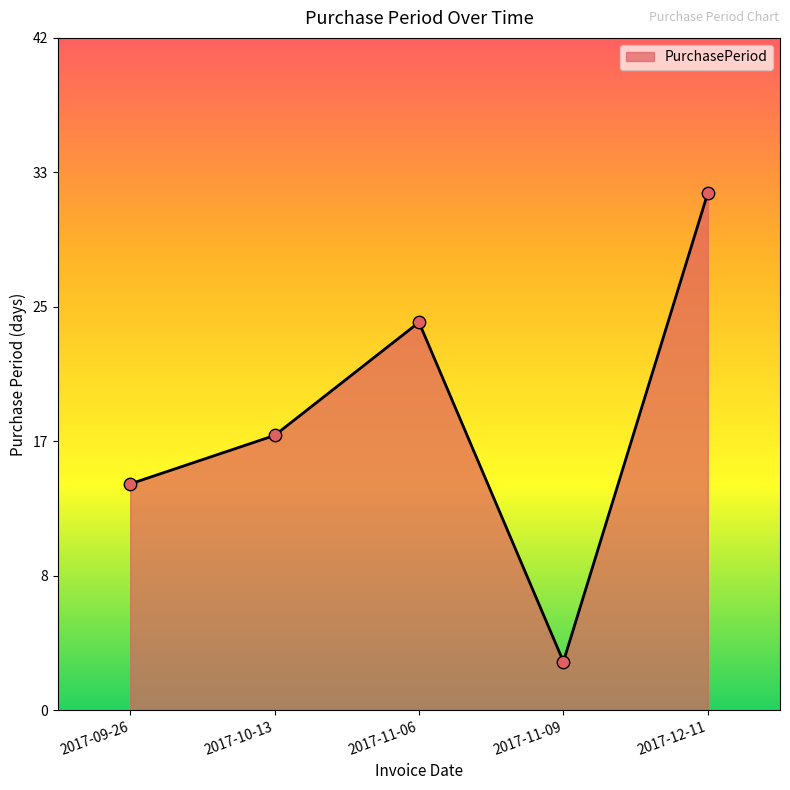

What is the change in value from 2017-11-06 to 2017-12-11?

+8